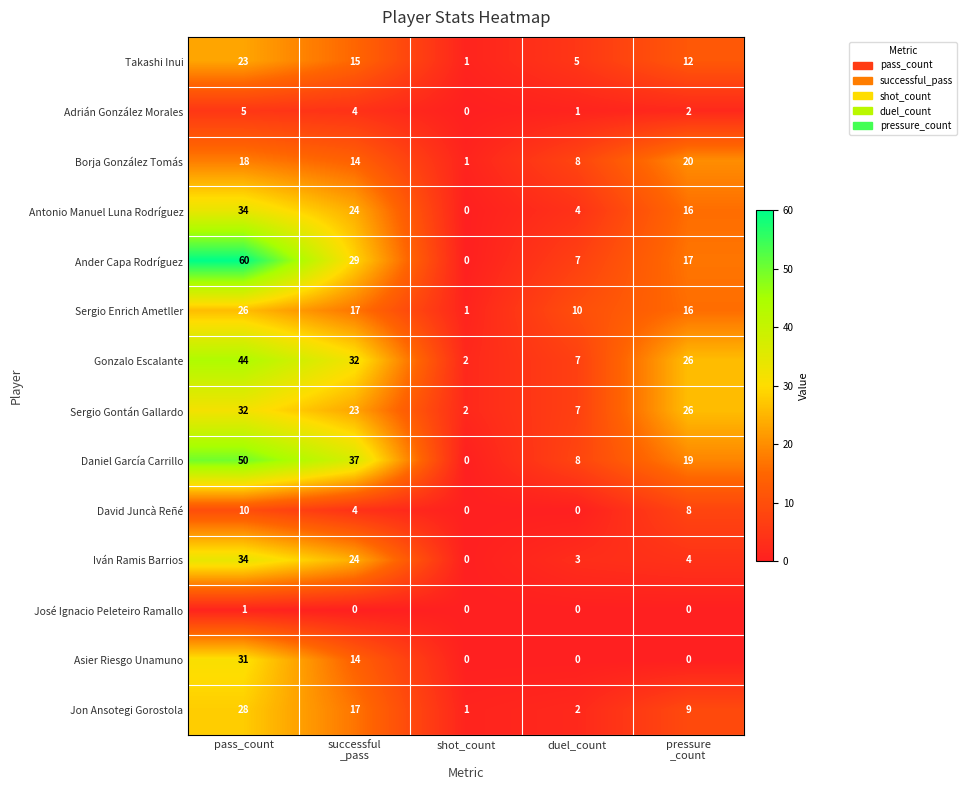

What is the sum of the Asier Riesgo Unamuno values at shot_count and pass_count?

31